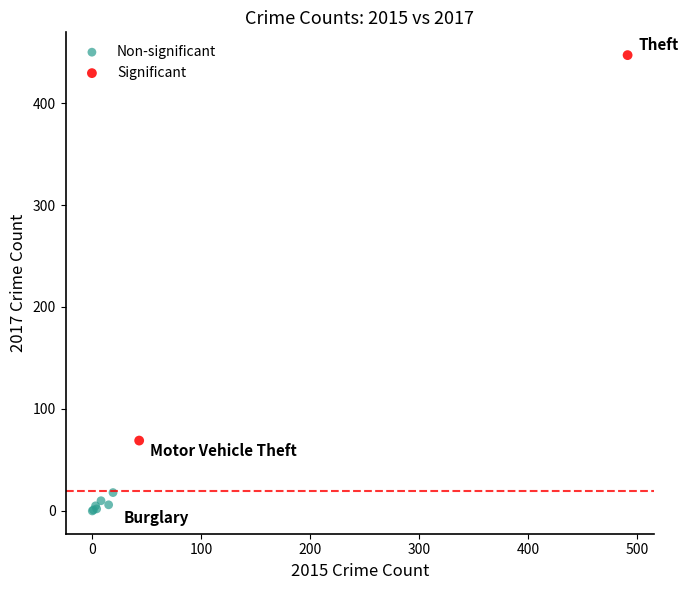

Which series contains the highest Y value?

Significant